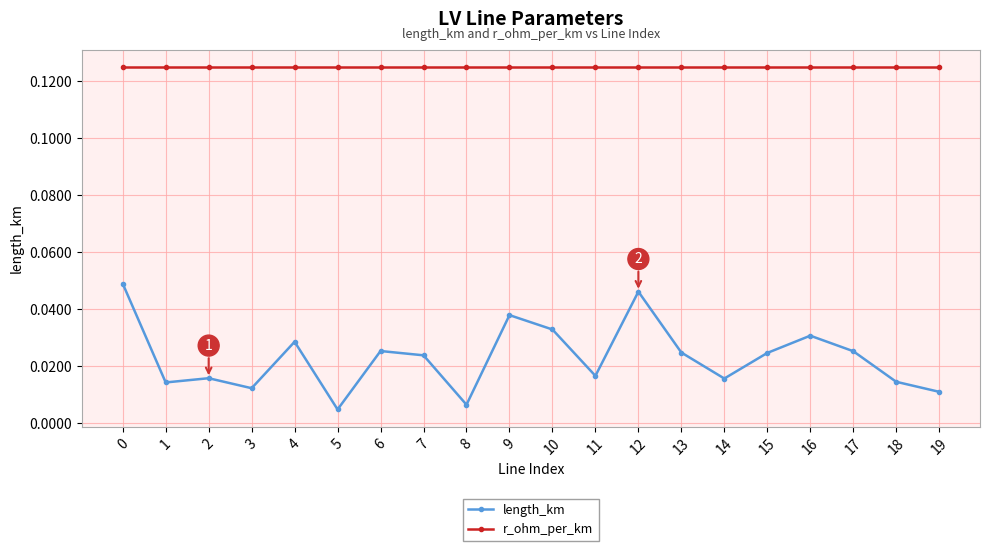

Where is length_km nearest to the value 0?

5